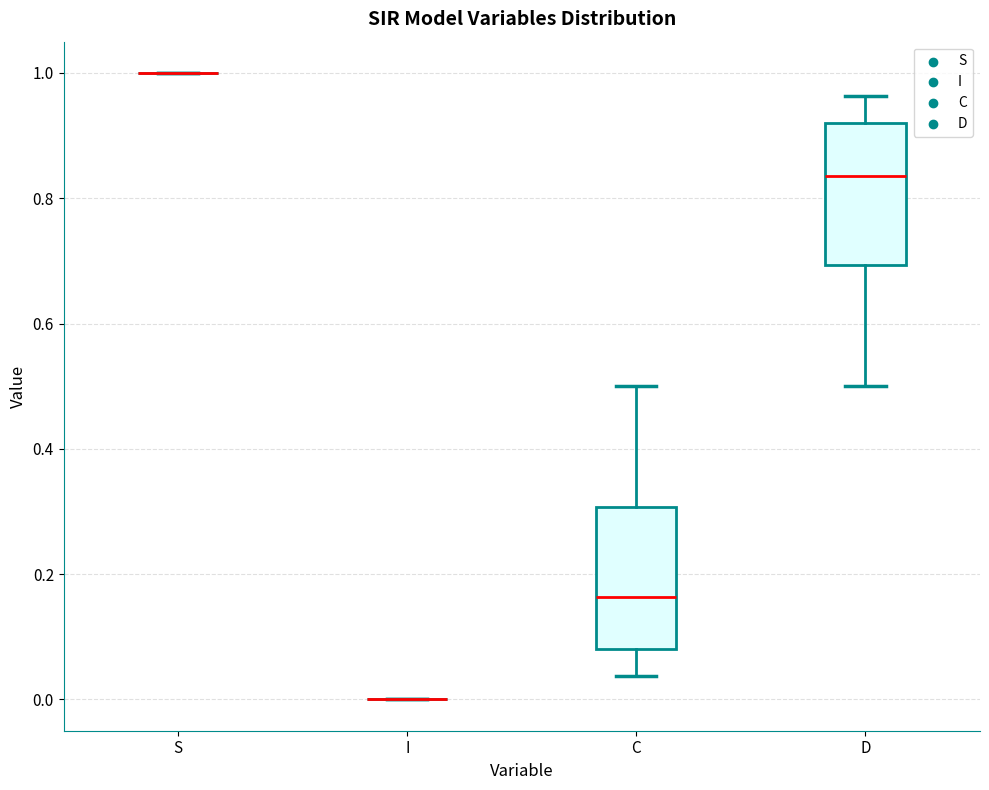

Reading left to right, transcribe this box plot: for each box, give where its median line is, the range the box spans, and where its two whiskers end, as read against the y-axis. The values are not printed on the chart, so give them approximately, as read against the axis.

S: box collapsed to a line at 1.00, whiskers 1.00 to 1.00
I: box collapsed to a line at 0.00, whiskers 0.00 to 0.00
C: median 0.16, box 0.08 to 0.30, whiskers 0.04 to 0.50
D: median 0.84, box 0.70 to 0.92, whiskers 0.50 to 0.96